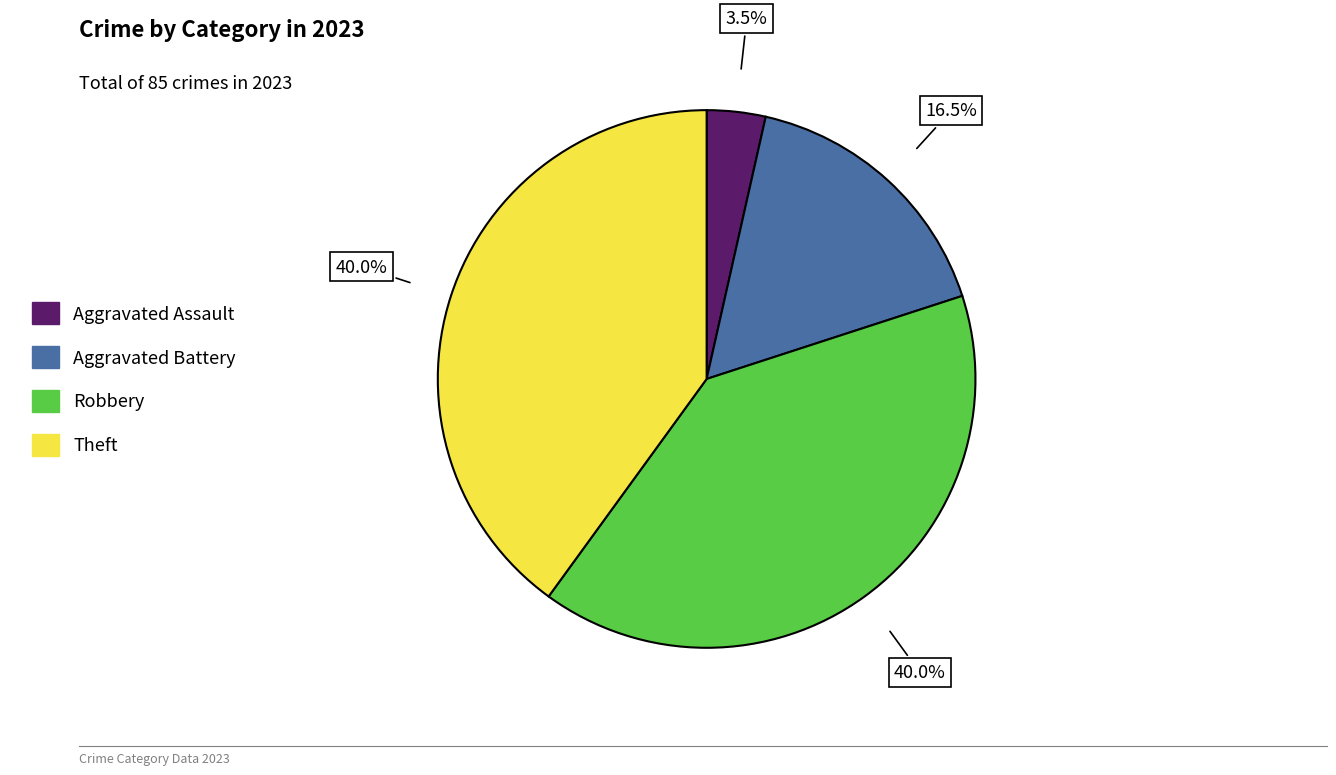

Does any single category account for the majority?

No